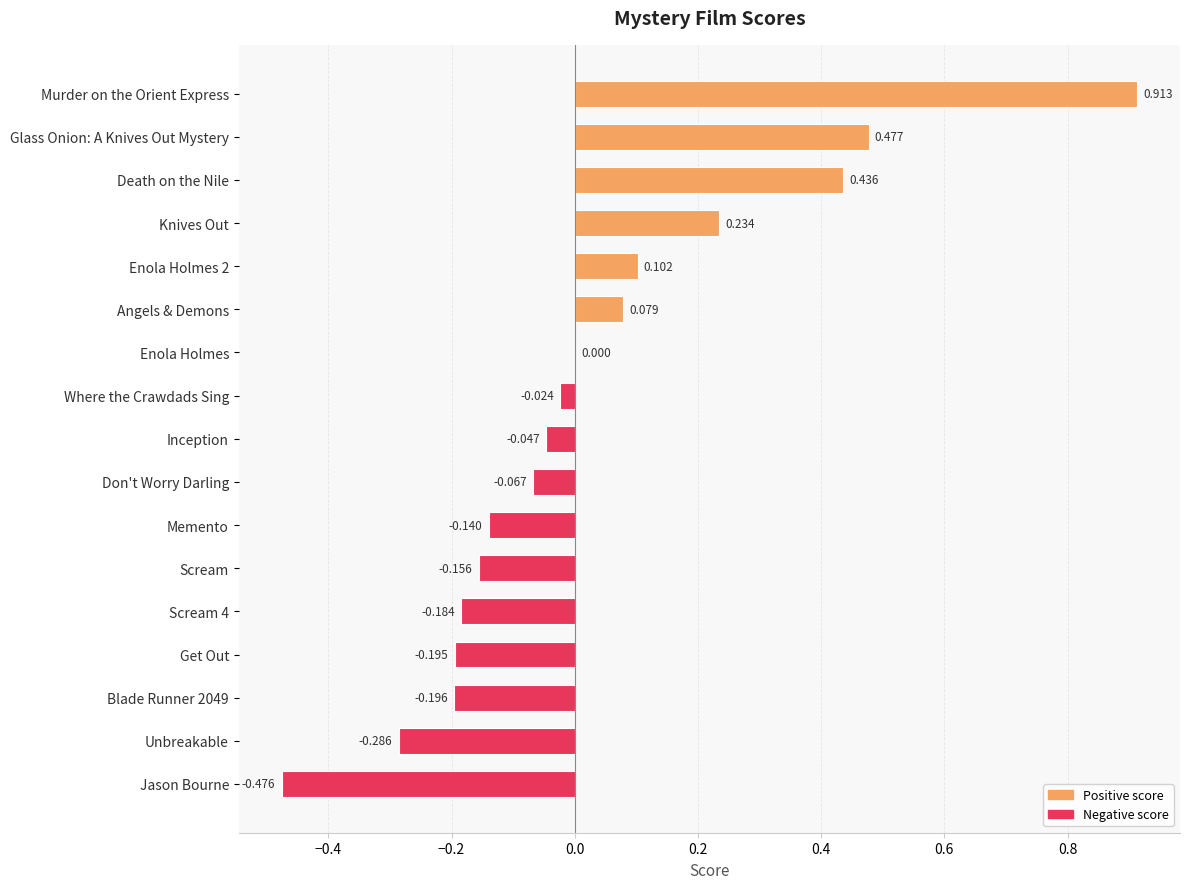

Between Knives Out and Murder on the Orient Express, which is larger?

Murder on the Orient Express